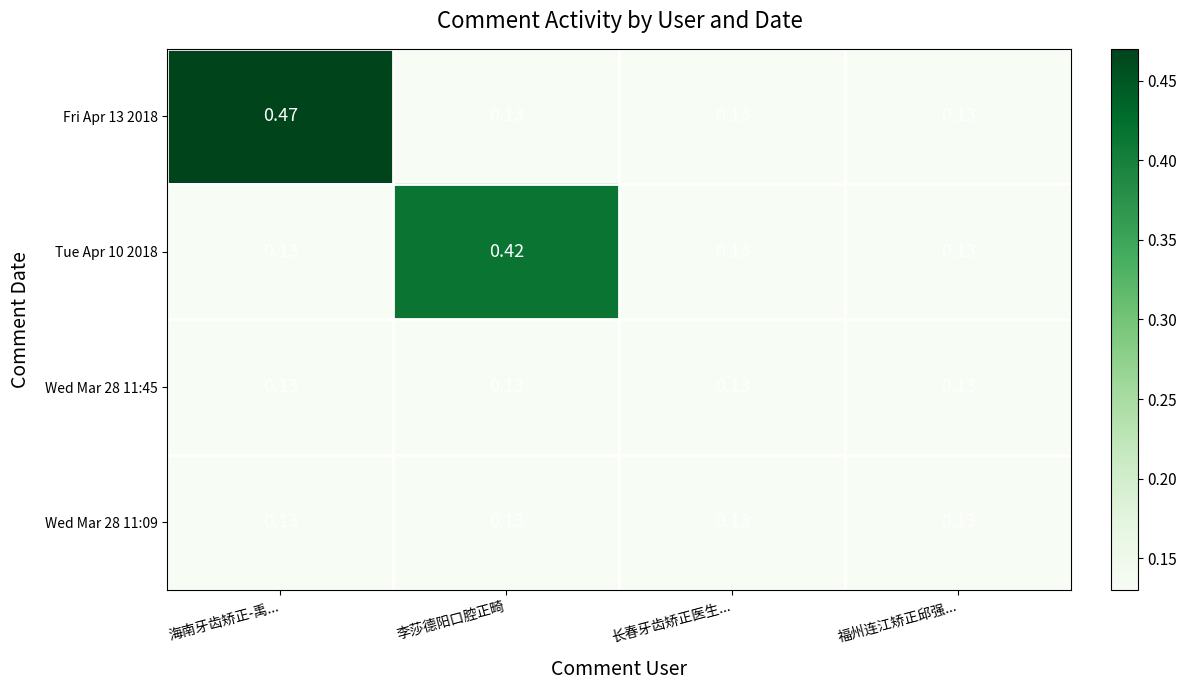

At which category does the chart reach its peak across all series?

海南牙齿矫正-禹...